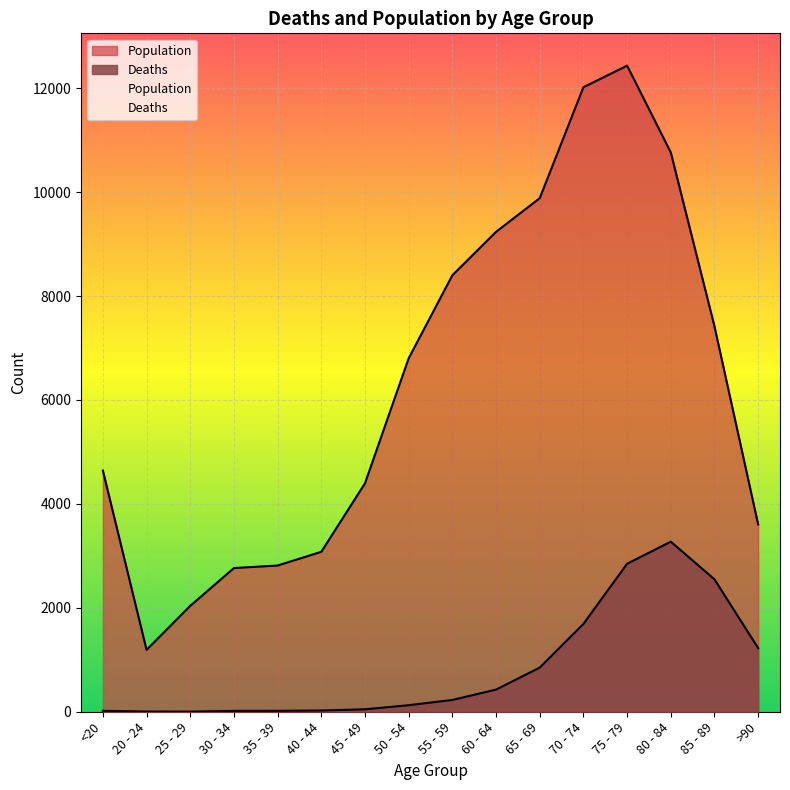

Which has a higher value, 25 - 29 or 85 - 89?

85 - 89